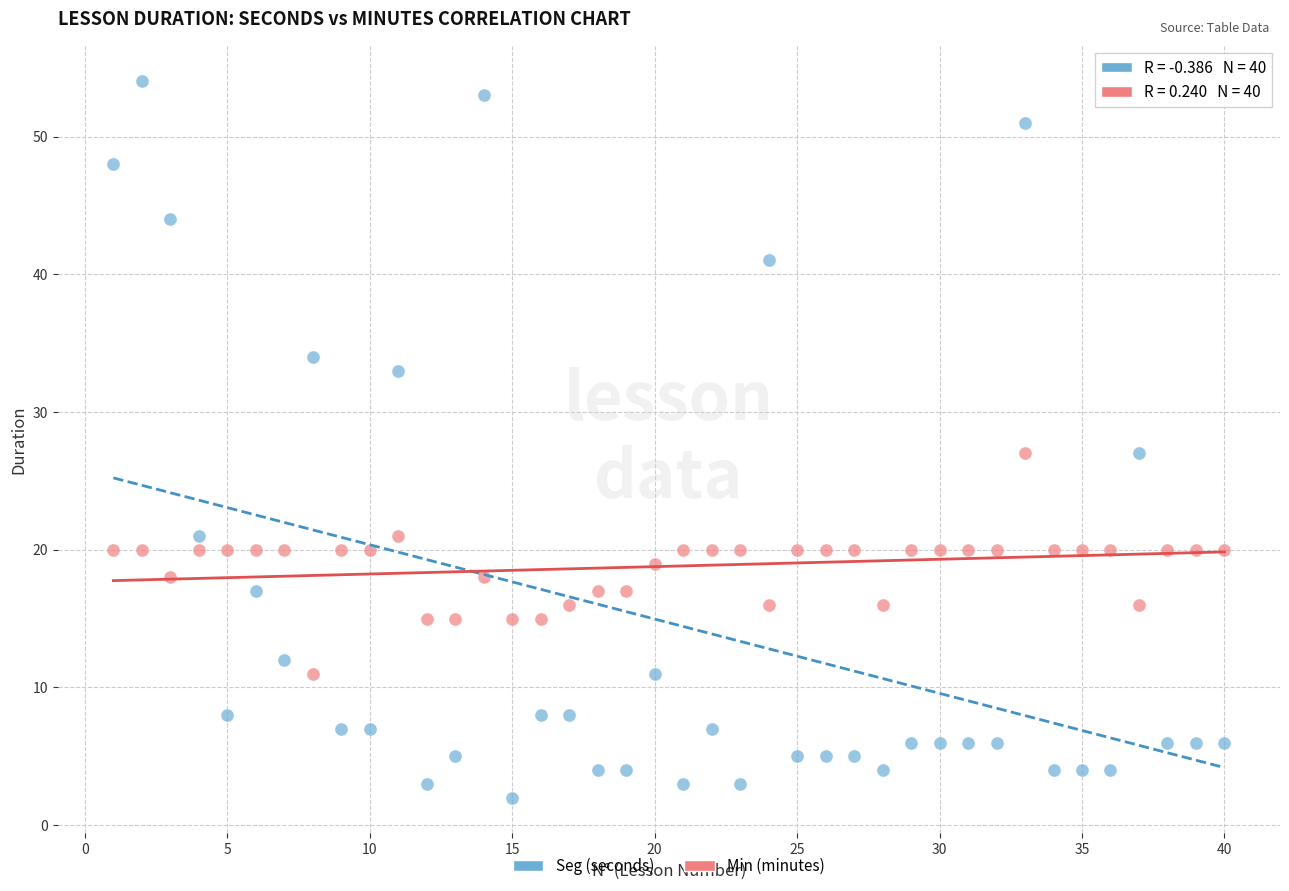

What are all the series names shown in the legend?

Seg (seconds), Min (minutes)